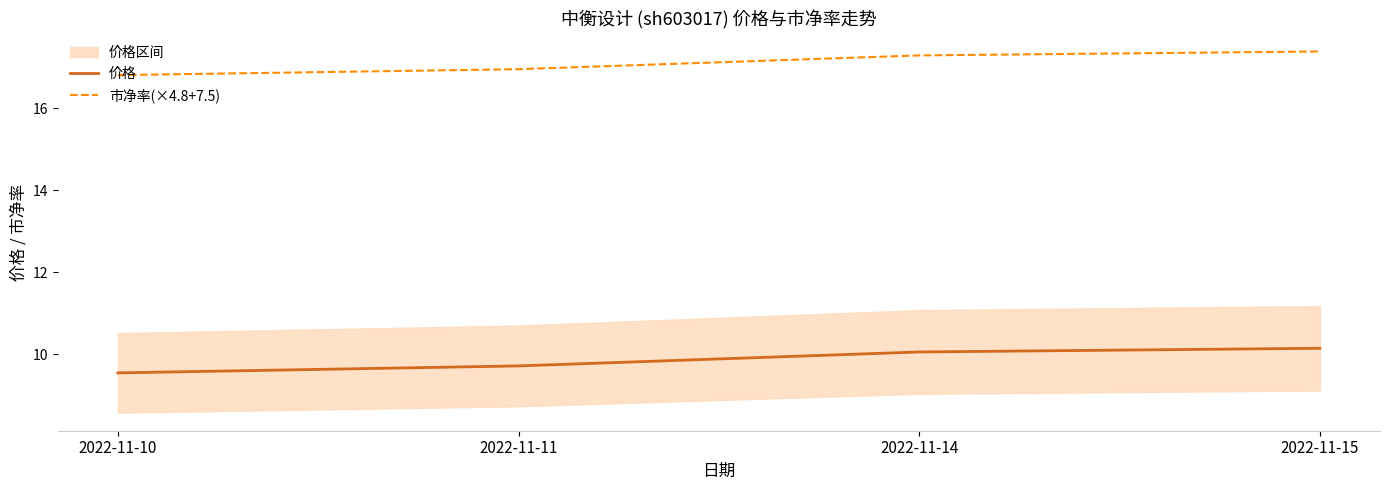

How many data points in 价格 are above 10?

2